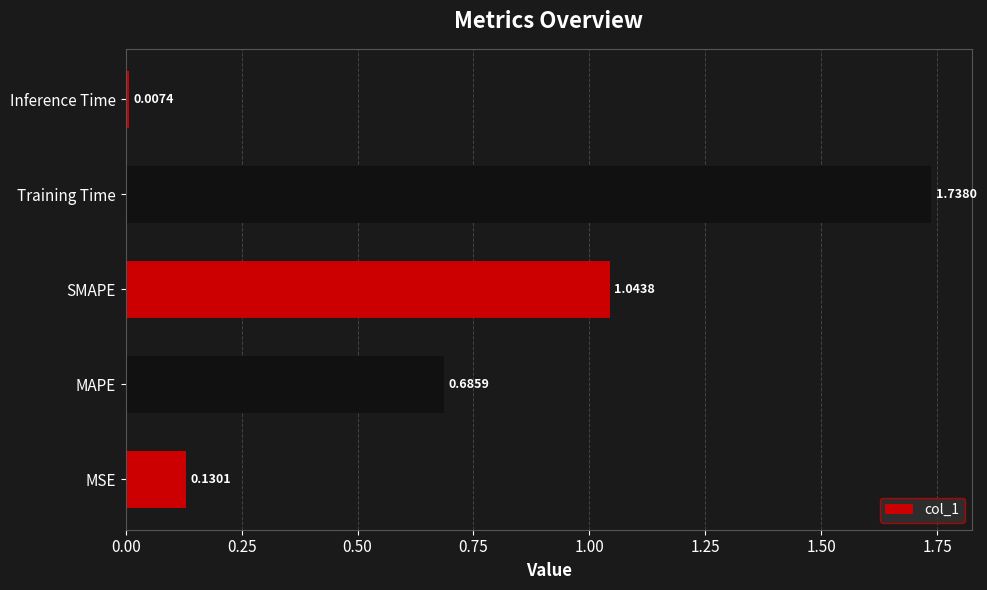

Rank the categories by value from highest to lowest.

Training Time, SMAPE, MAPE, MSE, Inference Time